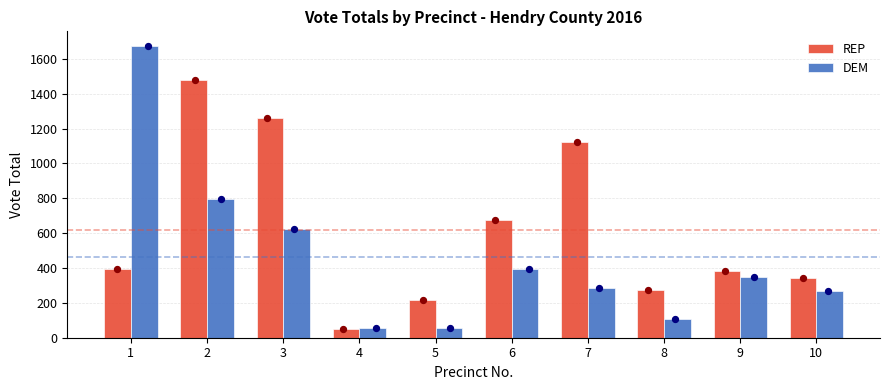

At which category is the sum across all series the highest?

2